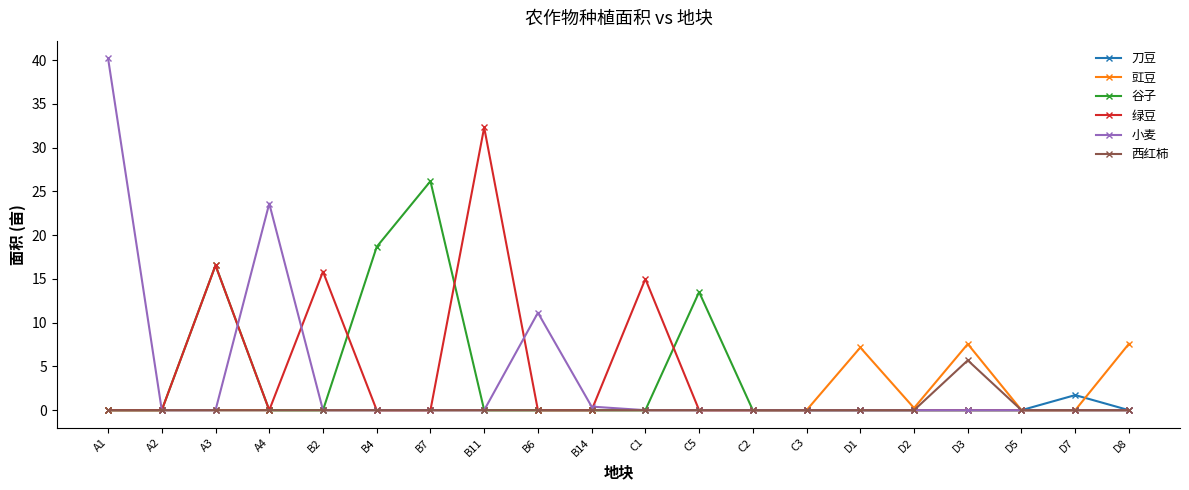

Count the number of categories in the chart.

20